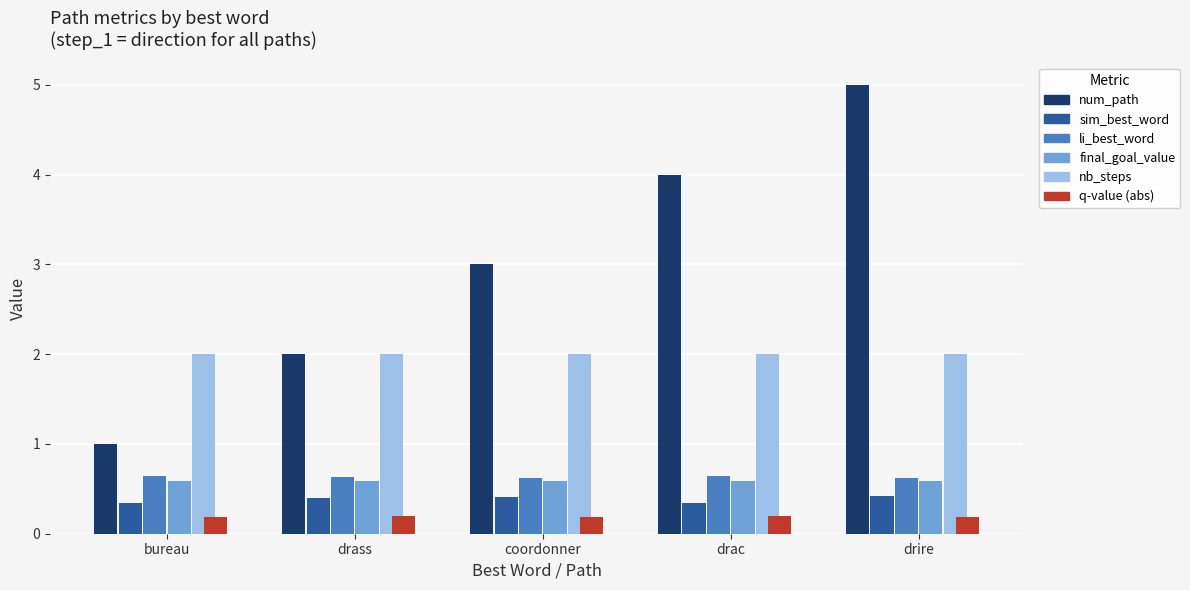

What is the spread (max minus min) of values at drac?

3.8